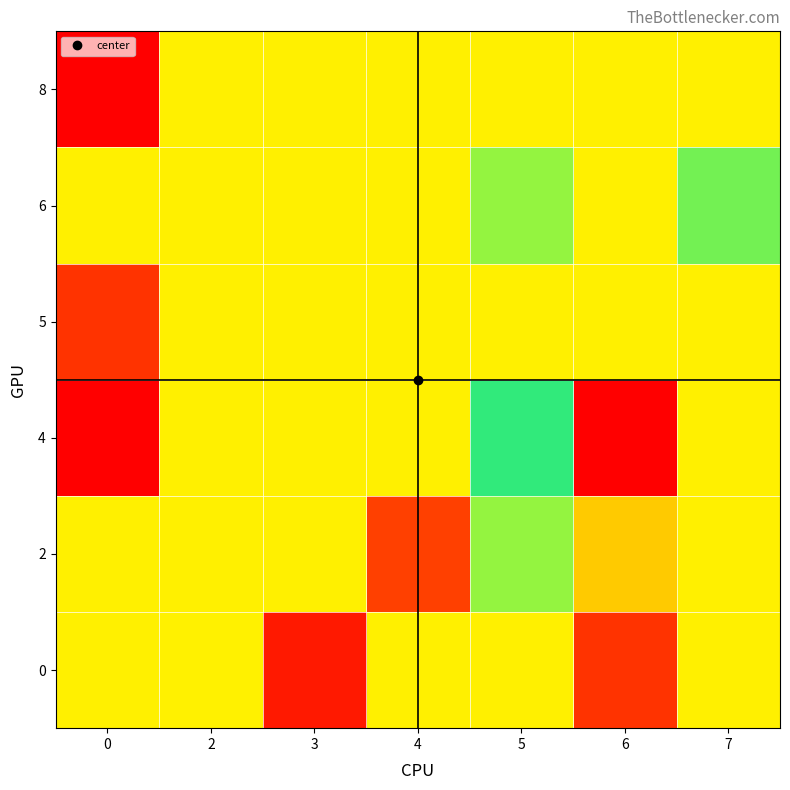

Reading left to right, transcribe all the data shown in this chart.

0: 0=35.1	2=35.0	3=48.0	4=35.1	5=35.1	6=46.0	7=35.1
2: 0=35.1	2=35.1	3=35.1	4=45.0	5=31.0	6=16.0	7=35.1
4: 0=3.0	2=35.1	3=35.1	4=35.1	5=25.0	6=50.0	7=35.1
5: 0=46.0	2=35.1	3=35.1	4=35.1	5=35.1	6=35.1	7=35.1
6: 0=35.1	2=35.1	3=35.1	4=35.1	5=31.0	6=35.1	7=30.0
8: 0=50.0	2=35.1	3=35.1	4=35.1	5=35.1	6=35.1	7=35.1